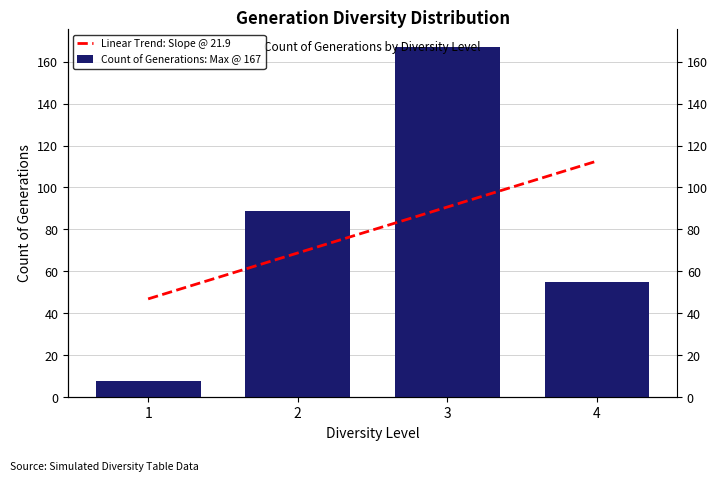

Rank the series at 3 from highest to lowest value.

Count of Generations: Max @ 167, Linear Trend: Slope @ 21.9